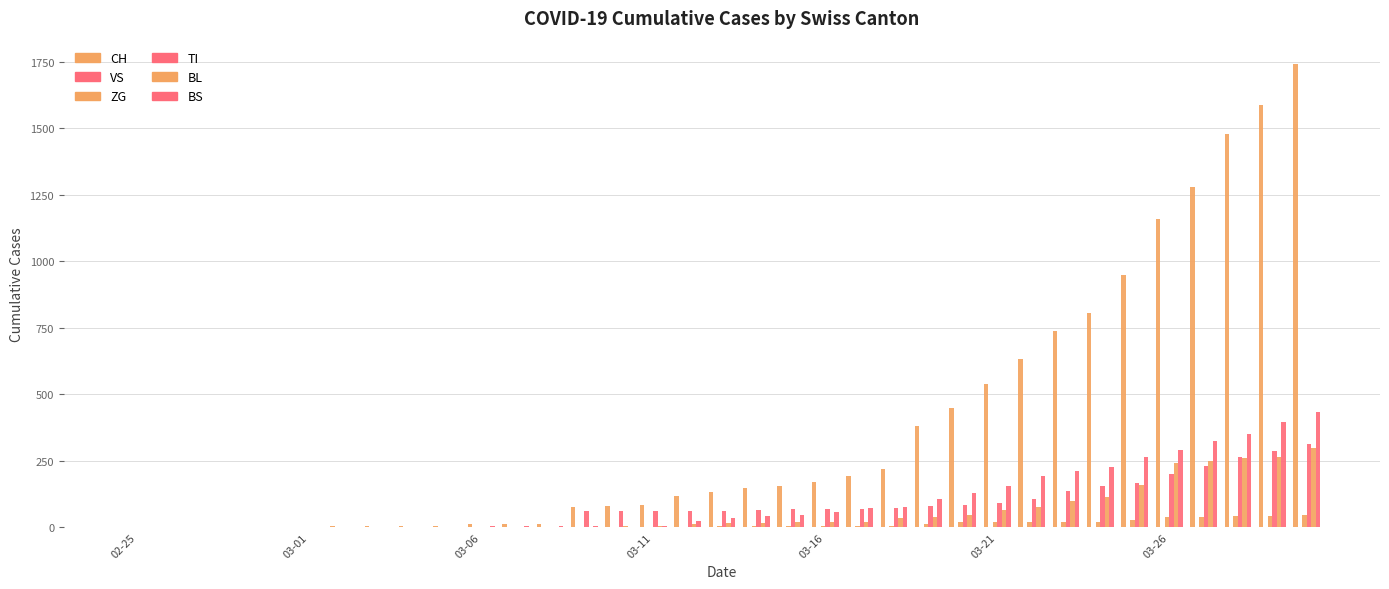

What is the value of the BS bar at the 24th from the left?

105